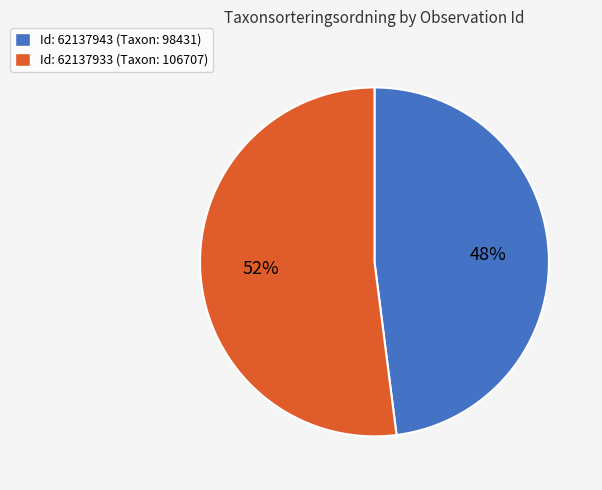

To the nearest percent, what is the average slice percentage?

50%